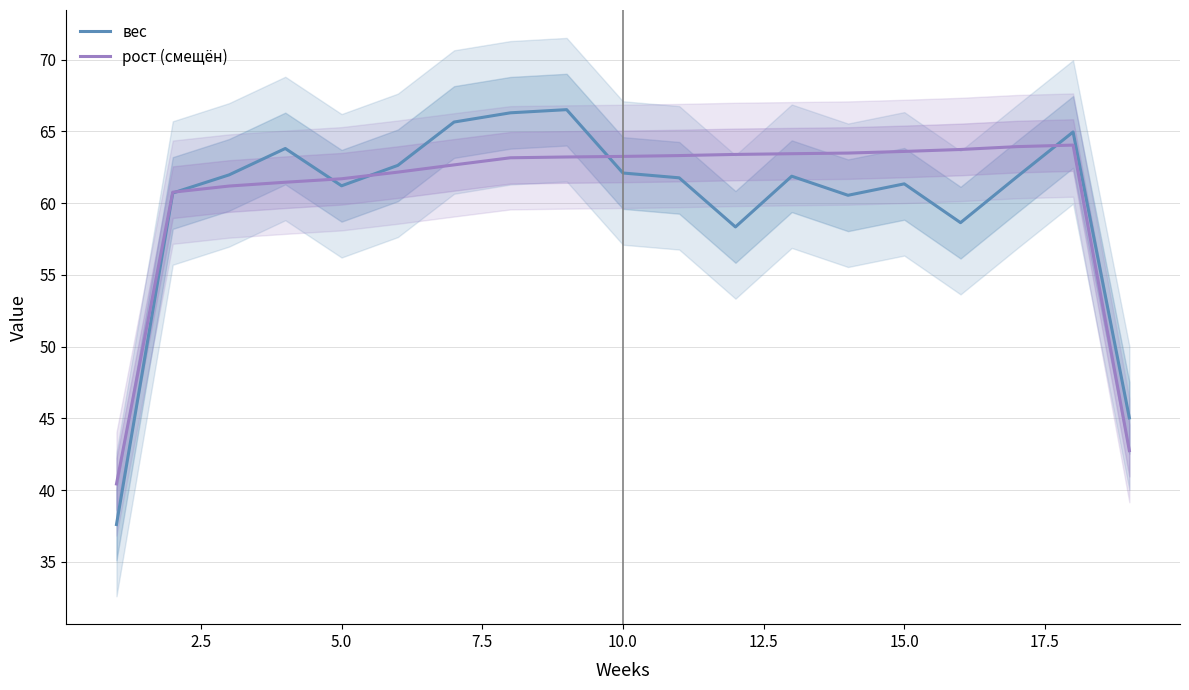

What is the minimum value for рост (смещён)?

40.4